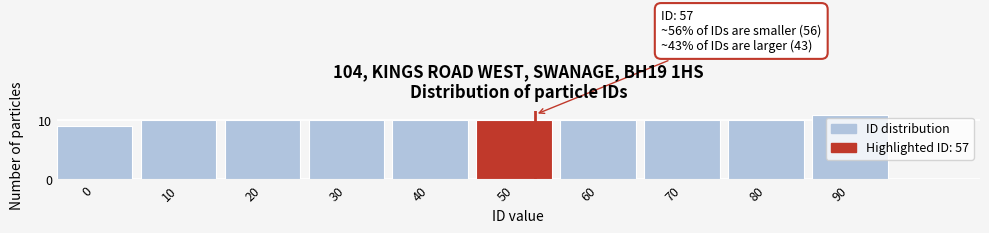

Reading left to right, list all the values displayed in this chart.

9	10	10	10	10	10	10	10	10	11